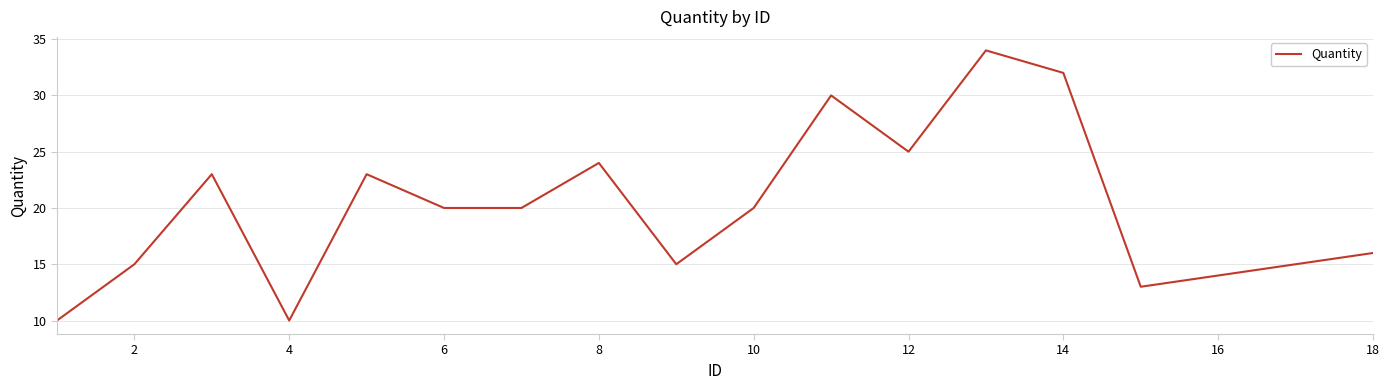

What is the average value?

20